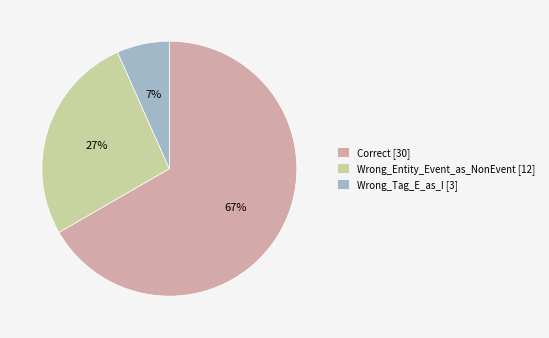

What percentage is the Wrong_Entity_Event_as_NonEvent [12] slice, to the nearest percent?

27%